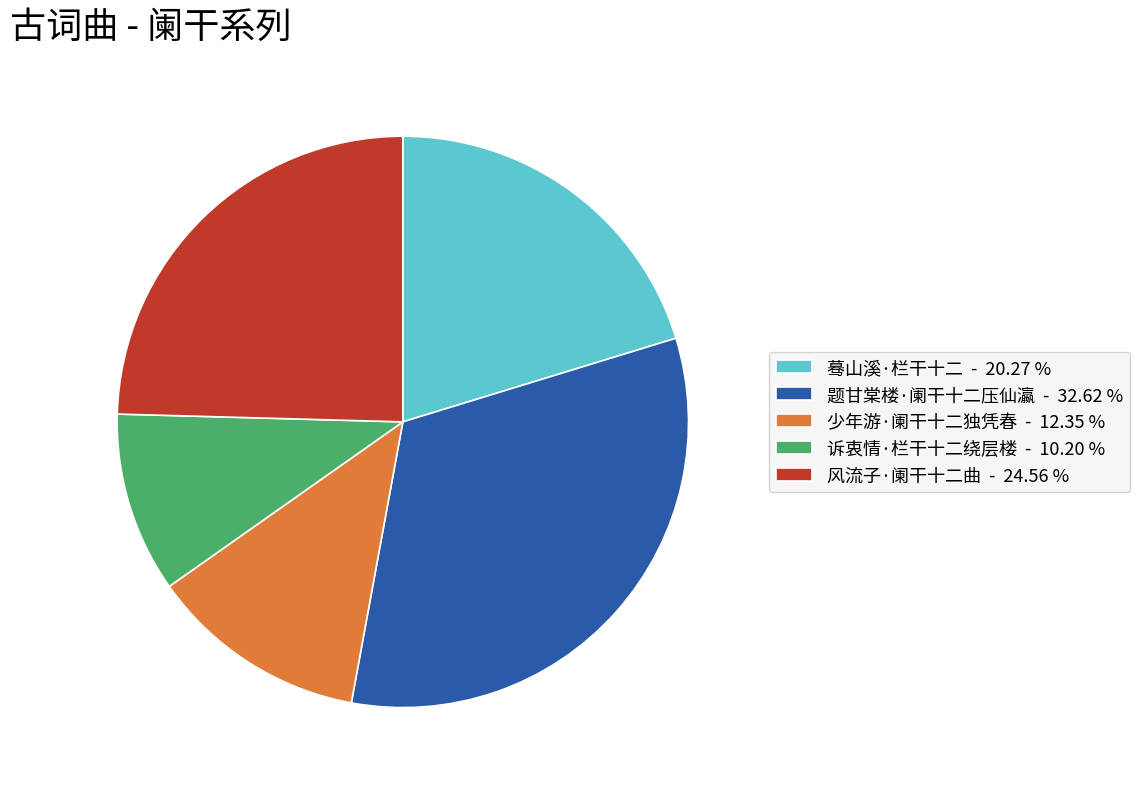

Does 少年游·阑干十二独凭春 - 12.35 % account for over 50% of the chart?

No